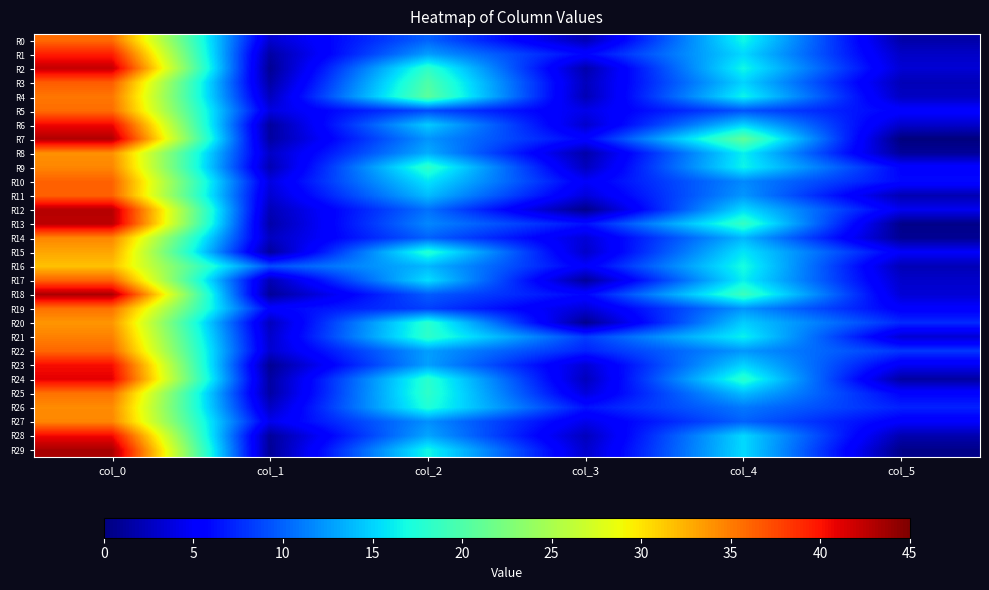

Which series has the widest spread of values?

R7